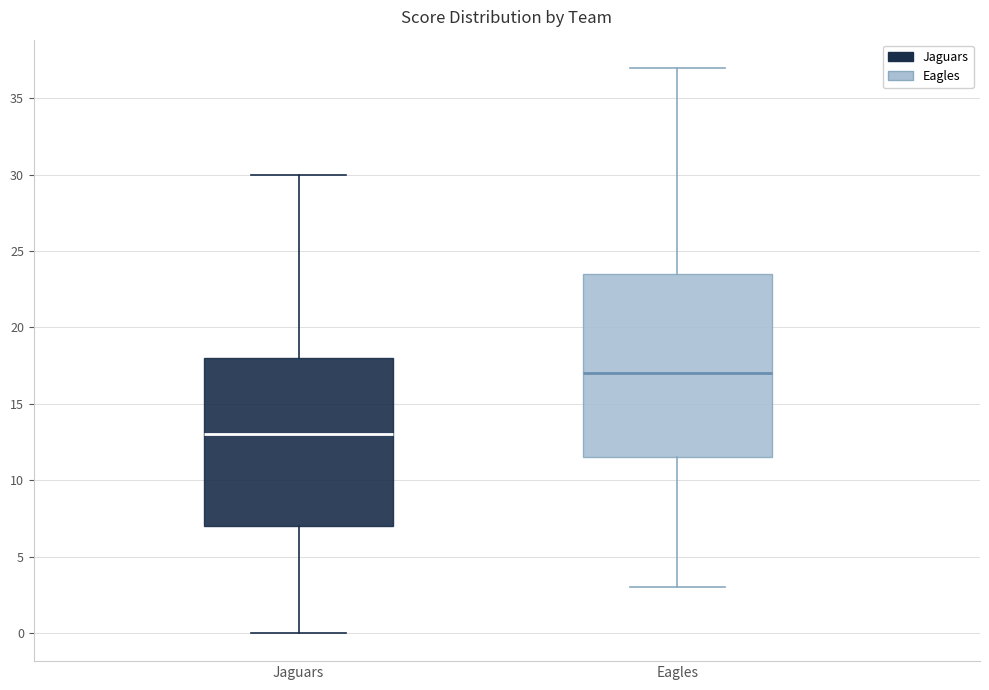

Where does the median line of the box for Jaguars sit on the y-axis? The values are not printed on the chart, so give them approximately, as read against the axis.

13.0